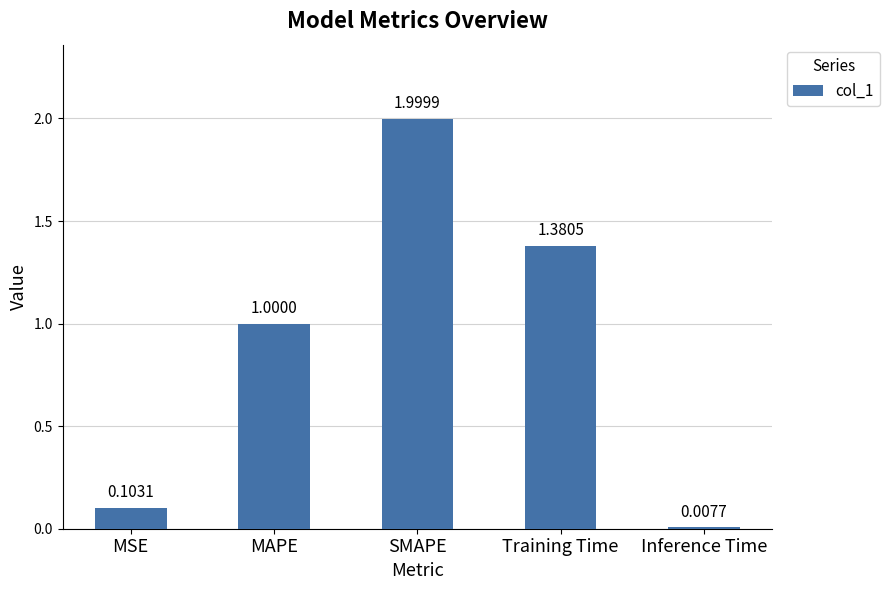

What is the label of the 3rd bar from the right?

SMAPE